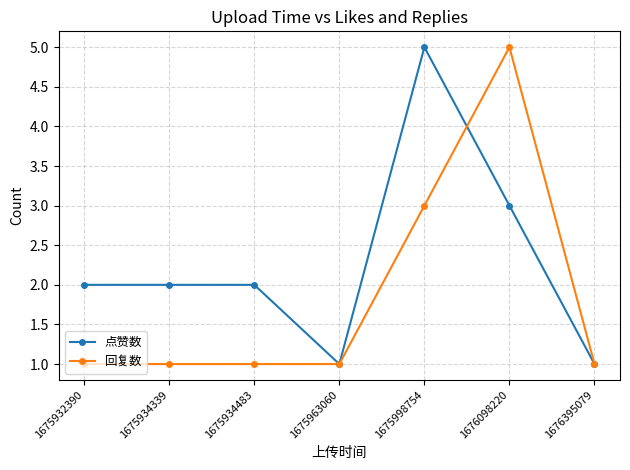

Reading left to right, what are all the values shown in this chart?

点赞数: 1675932390=2	1675934339=2	1675934483=2	1675963060=1	1675998754=5	1676098220=3	1676395079=1
回复数: 1675932390=1	1675934339=1	1675934483=1	1675963060=1	1675998754=3	1676098220=5	1676395079=1